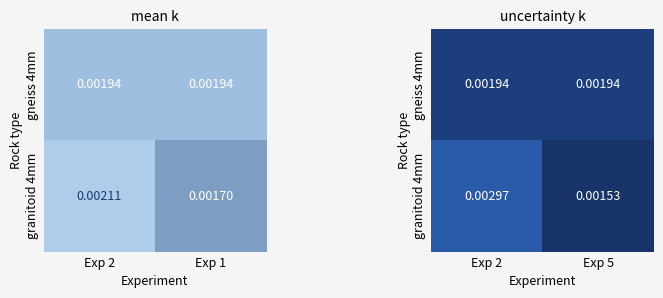

Which label corresponds to the largest value in the chart?

Exp 2